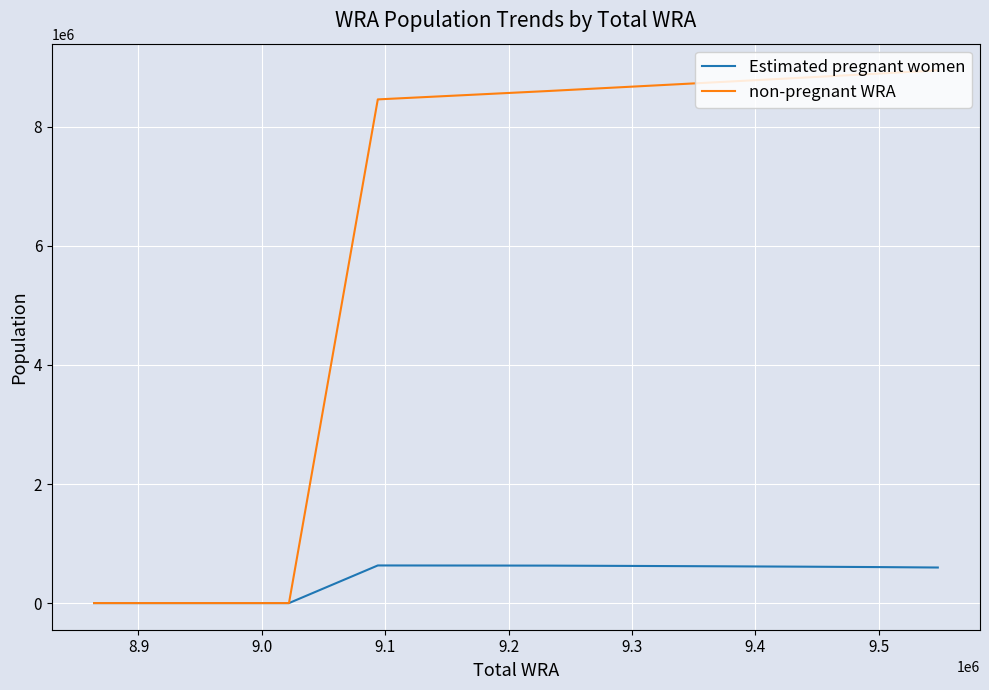

How many series are shown in this chart?

2